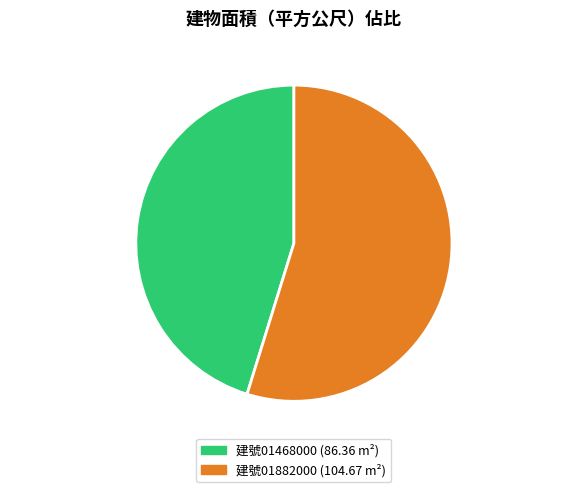

What is the largest slice in the pie chart?

建號01882000